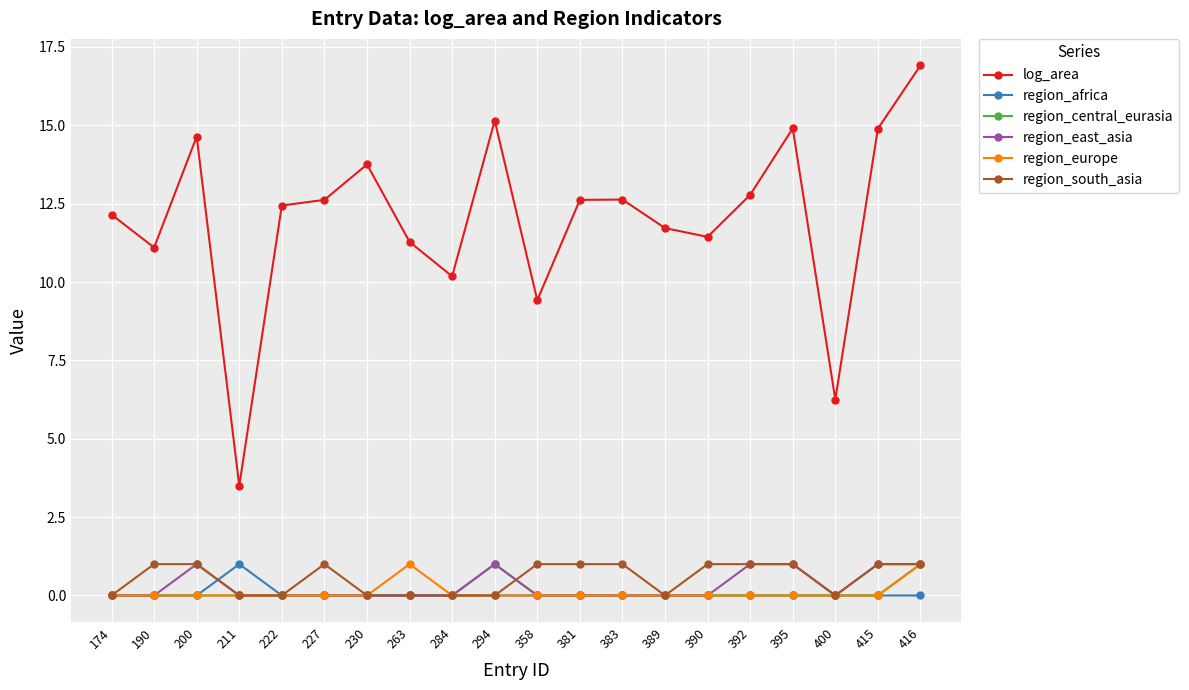

What is the greatest value displayed?

16.9